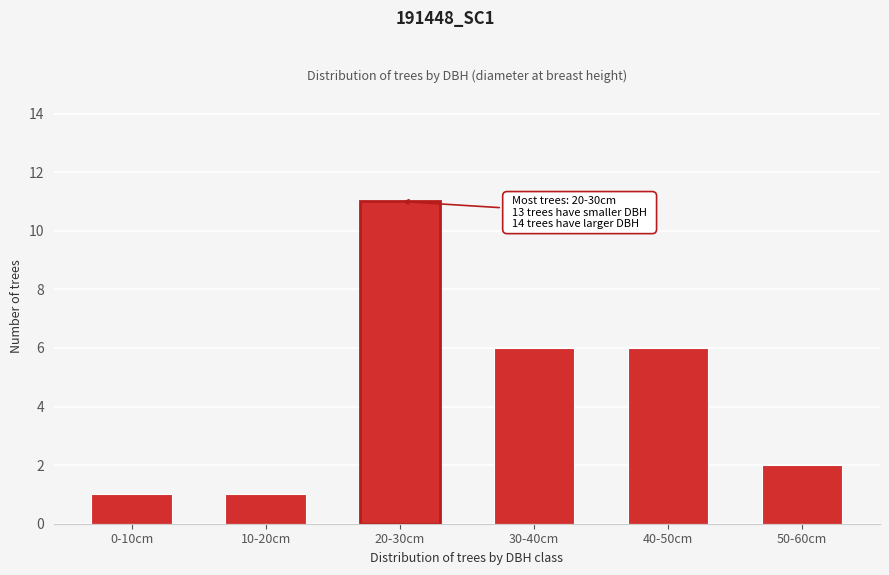

Reading left to right, list all the values displayed in this chart.

0-10cm=1	10-20cm=1	20-30cm=11	30-40cm=6	40-50cm=6	50-60cm=2